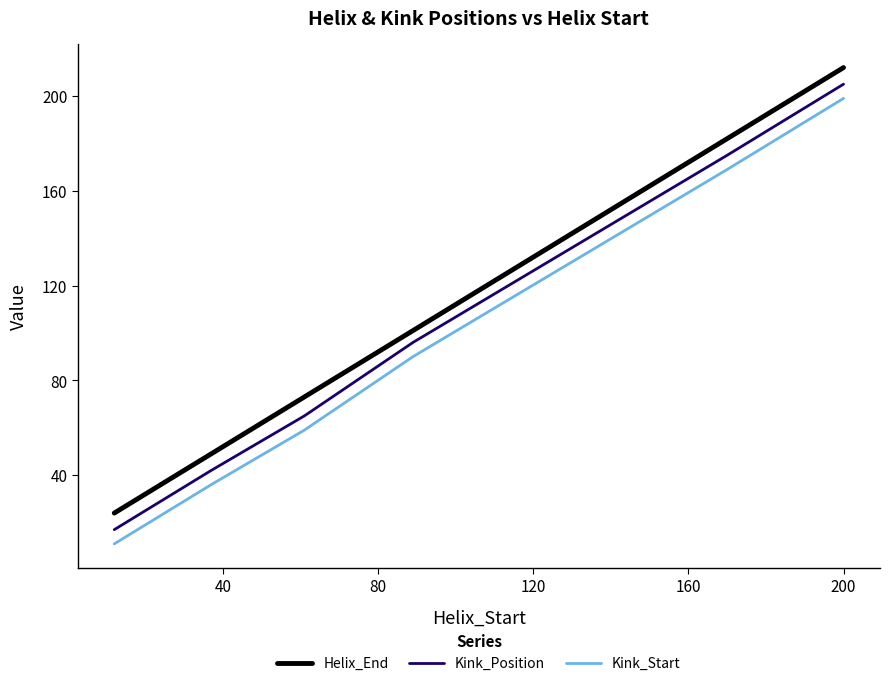

At how many categories does at least one series exceed 74?

3